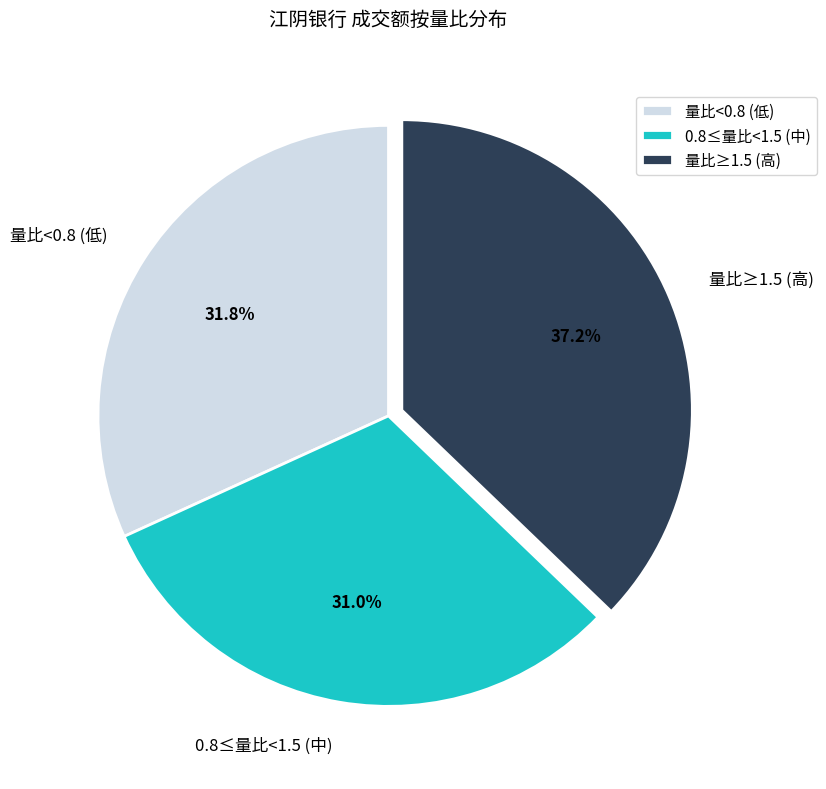

Approximately how many times larger is the value at 0.8≤量比<1.5 (中) compared to 量比≥1.5 (高)?

0.8